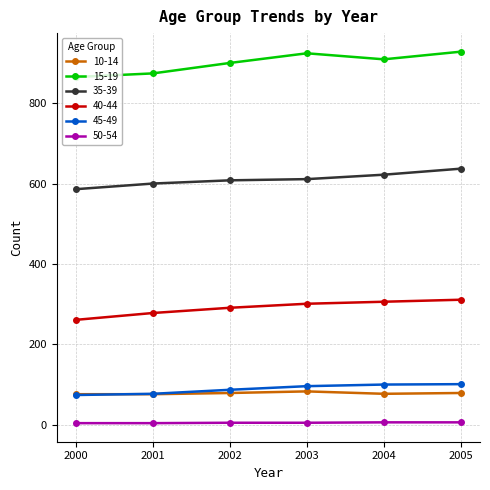

List the series in order of their peak value, highest first.

15-19, 35-39, 40-44, 45-49, 10-14, 50-54